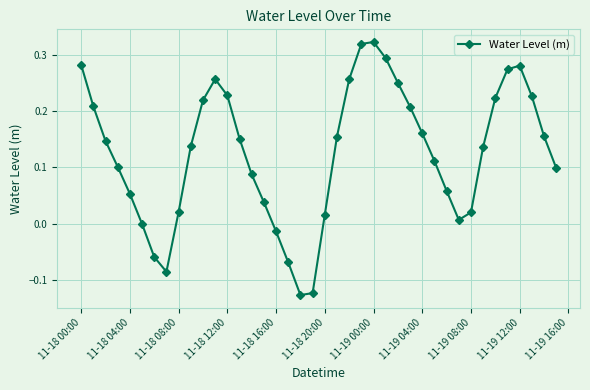

What is the sum of all values?

5.0